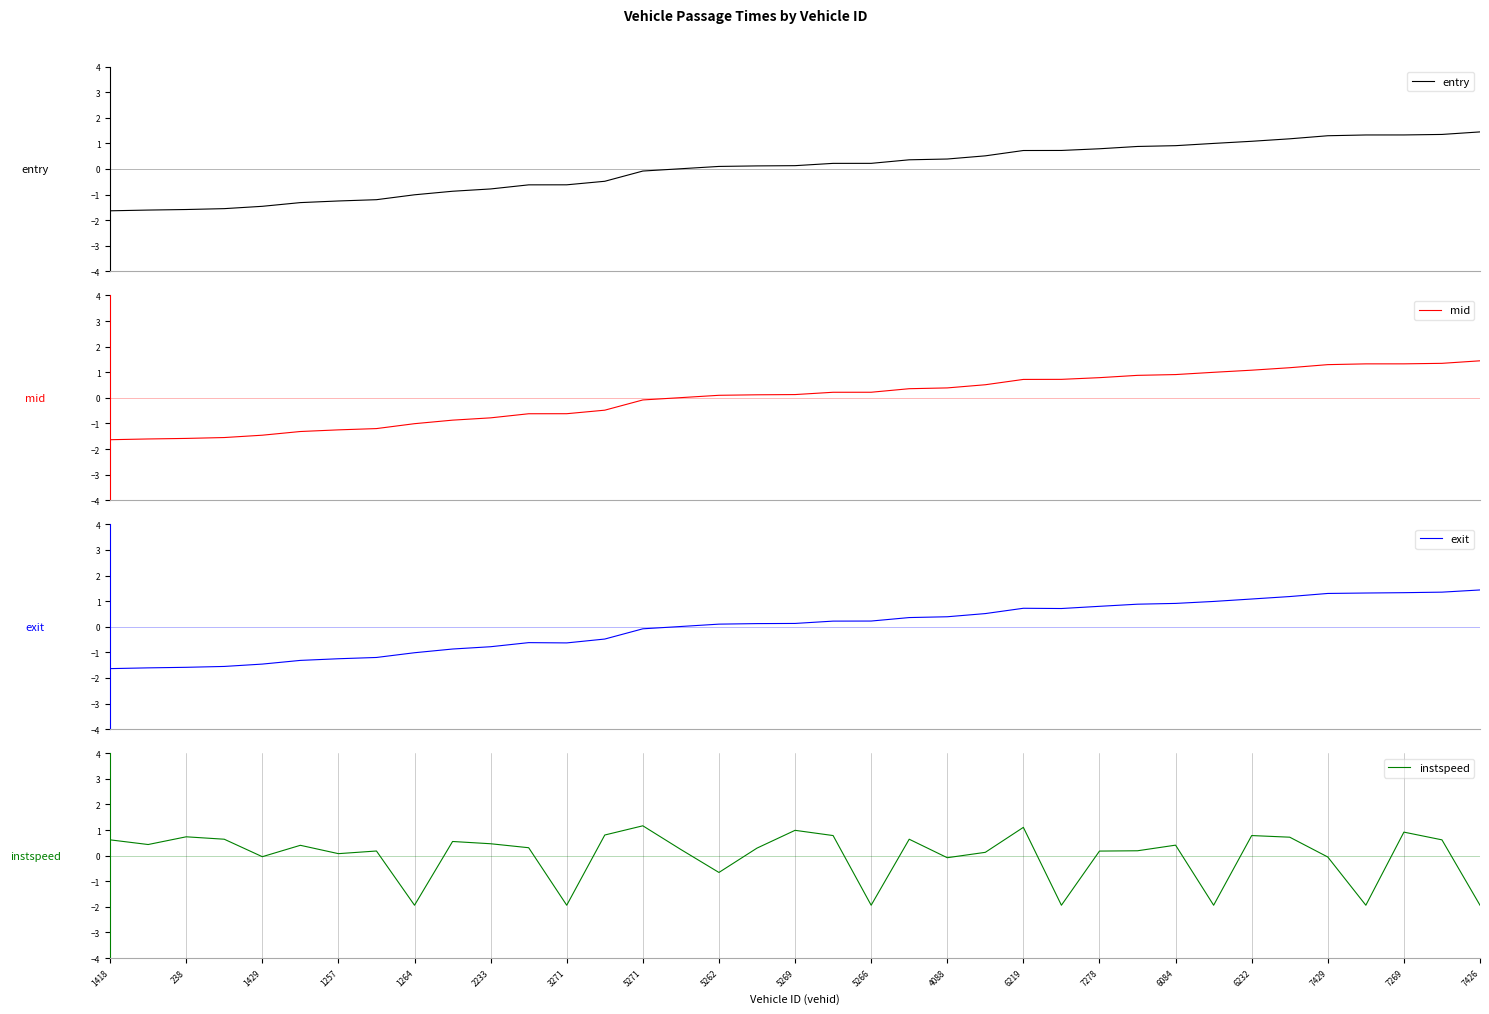

What position from the left is 25?

26